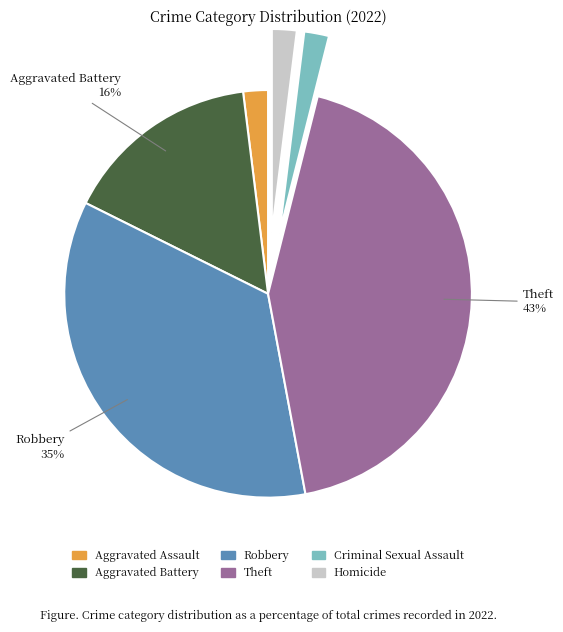

To the nearest percent, what is the difference between the Criminal Sexual Assault and Robbery slice percentages?

33%